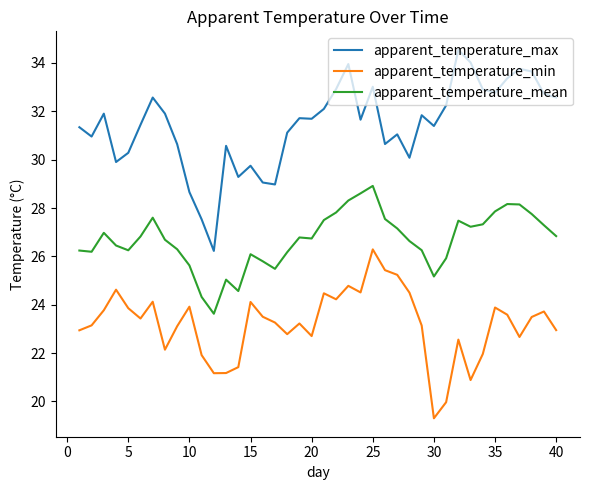

True or false: apparent_temperature_mean and apparent_temperature_min intersect in this chart.

False